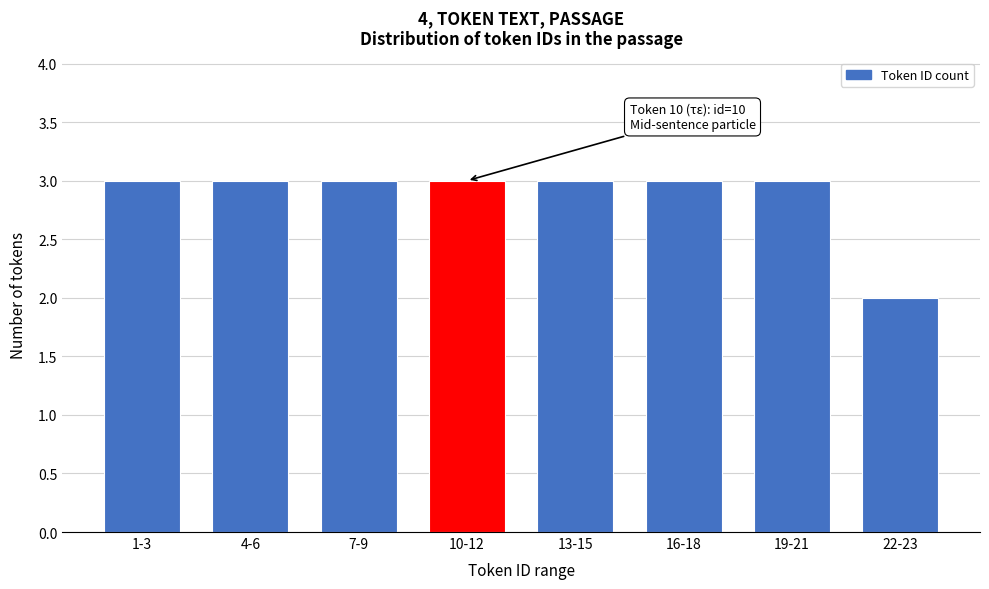

Reading left to right, what are all the values shown in this chart?

3	3	3	3	3	3	3	2